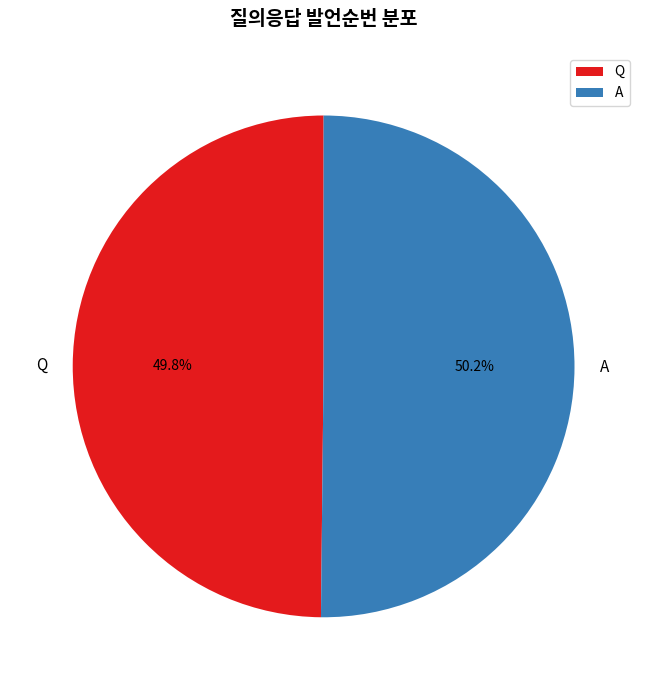

Count the number of slices in the pie.

2